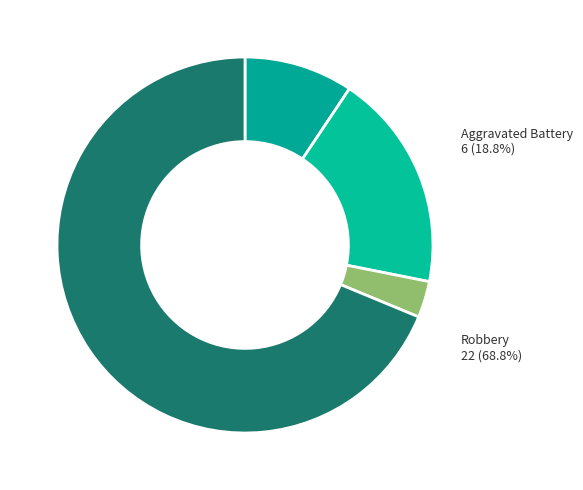

To the nearest percent, what is the average slice percentage?

25%